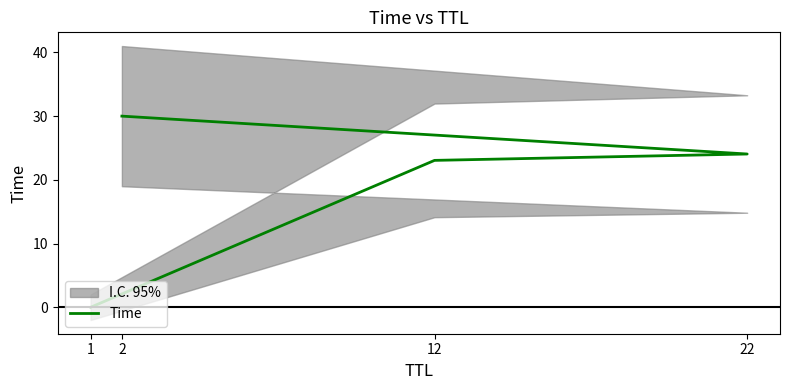

What is the difference between the values at 1 and 2?

30.0